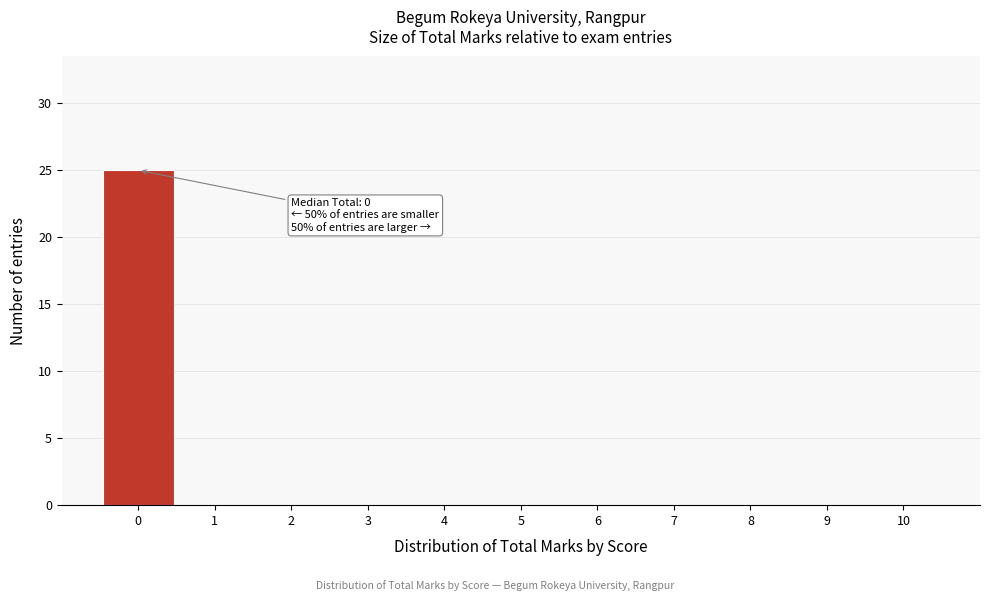

Which range on the x-axis has the tallest bar?

-0.5 to 0.5